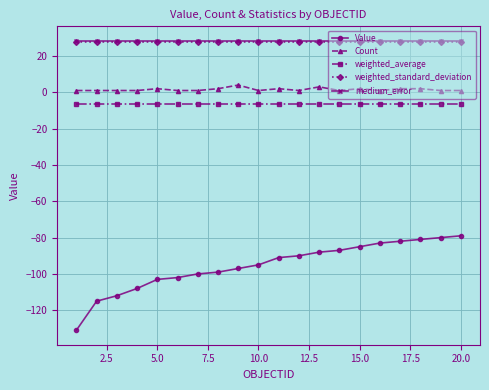

At how many categories does at least one series exceed -59?

20